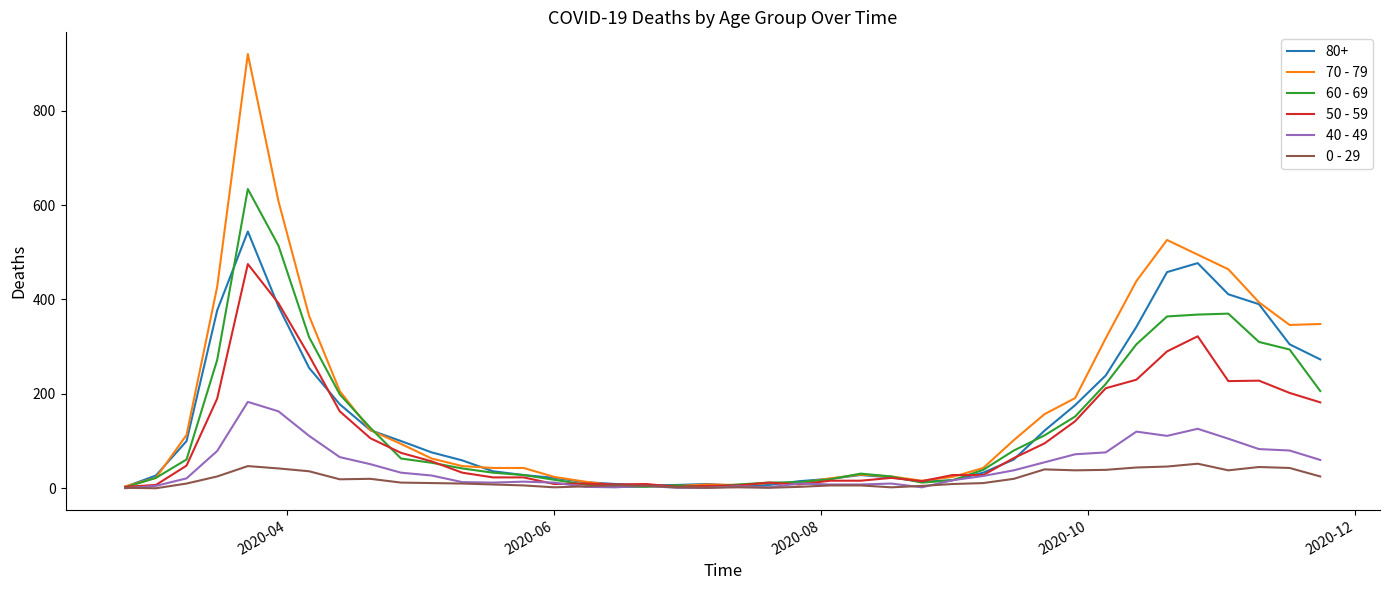

Which series has the widest spread of values?

70 - 79